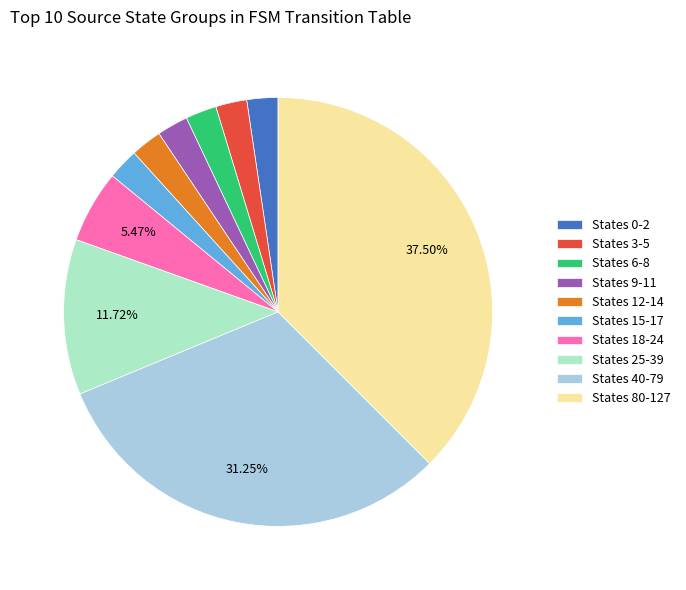

Is States 18-24 the majority of the pie?

No